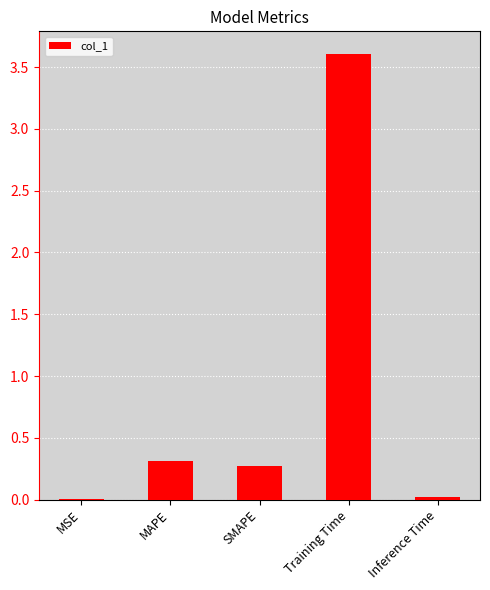

Which has a higher value, Inference Time or Training Time?

Training Time